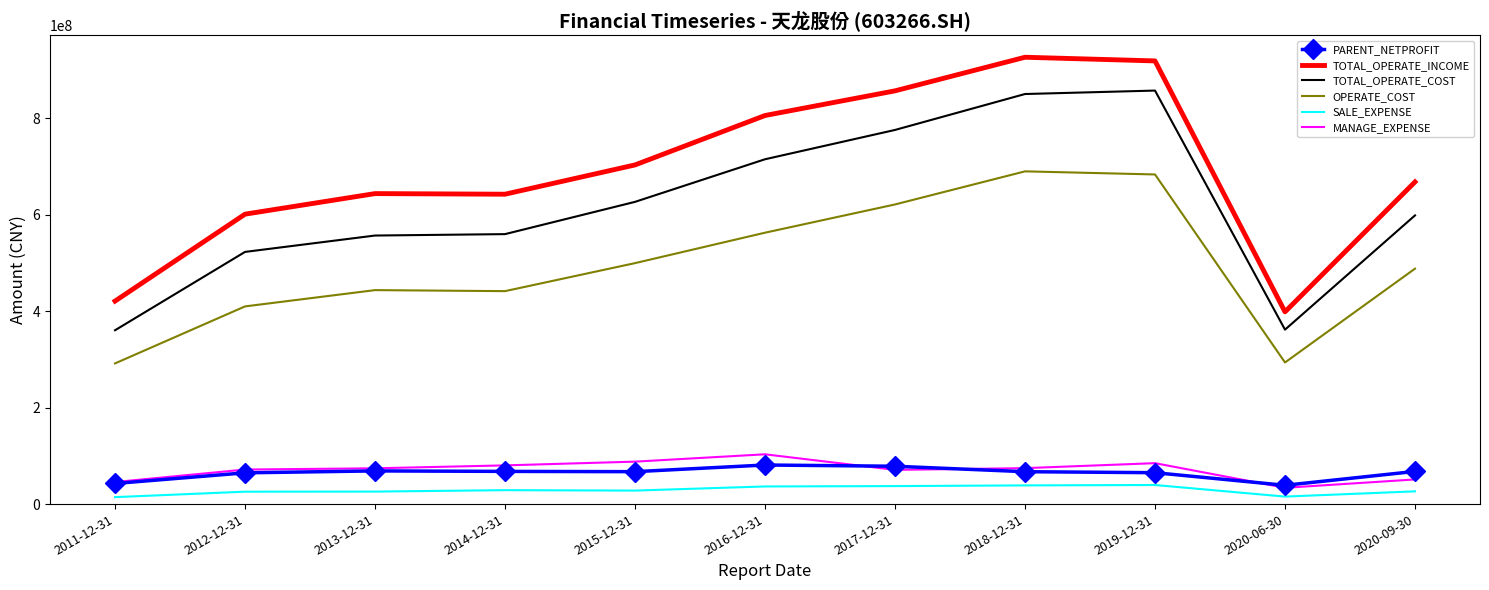

What is the maximum value shown in the chart?

926610536.0